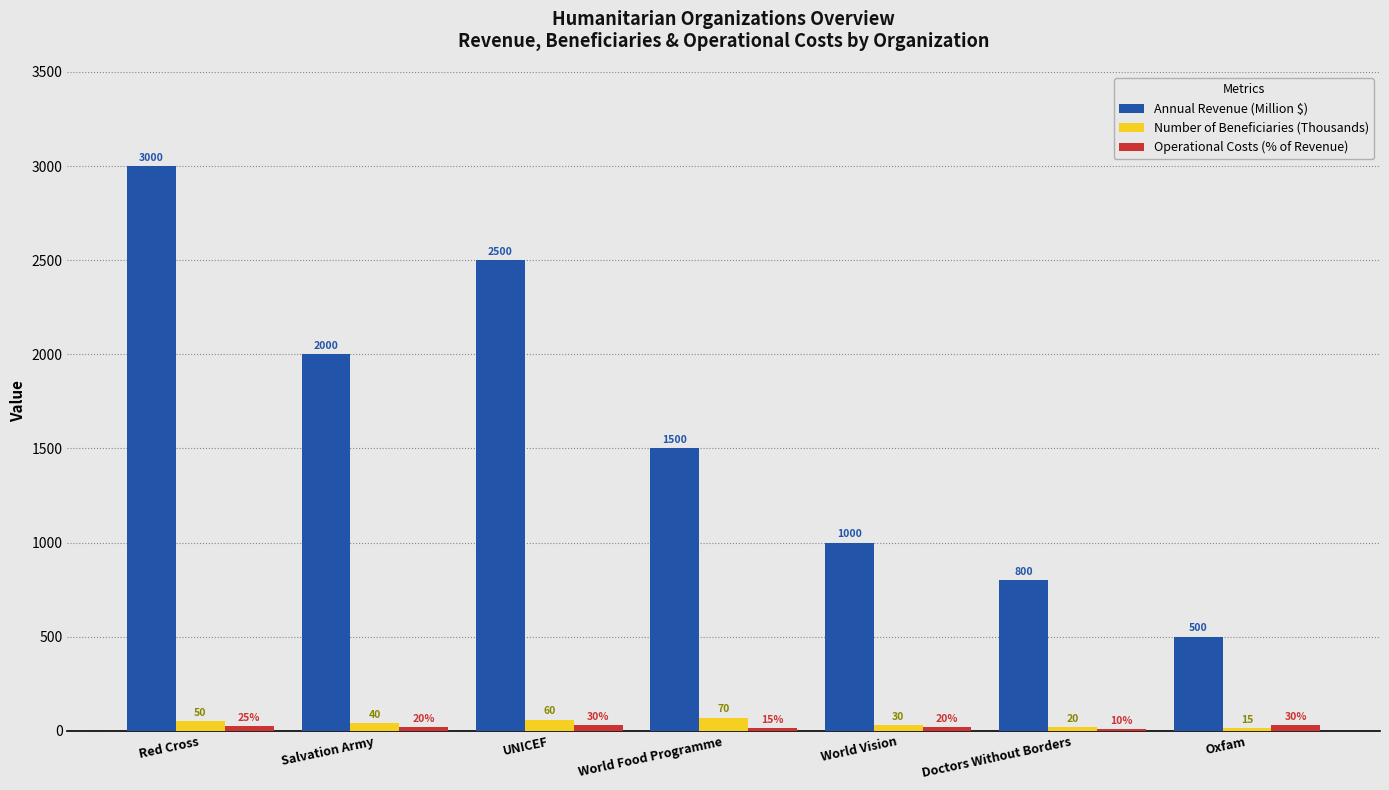

Which category has the highest value in the Number of Beneficiaries (Thousands) series?

World Food Programme